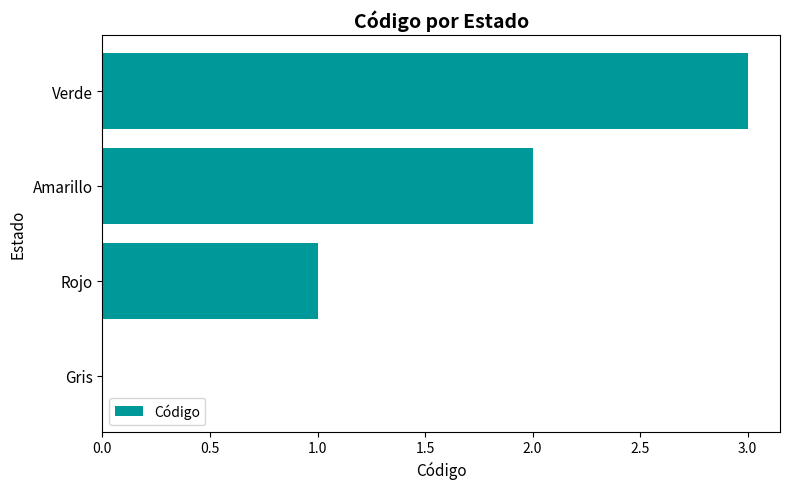

Which label corresponds to the largest value in the chart?

Verde